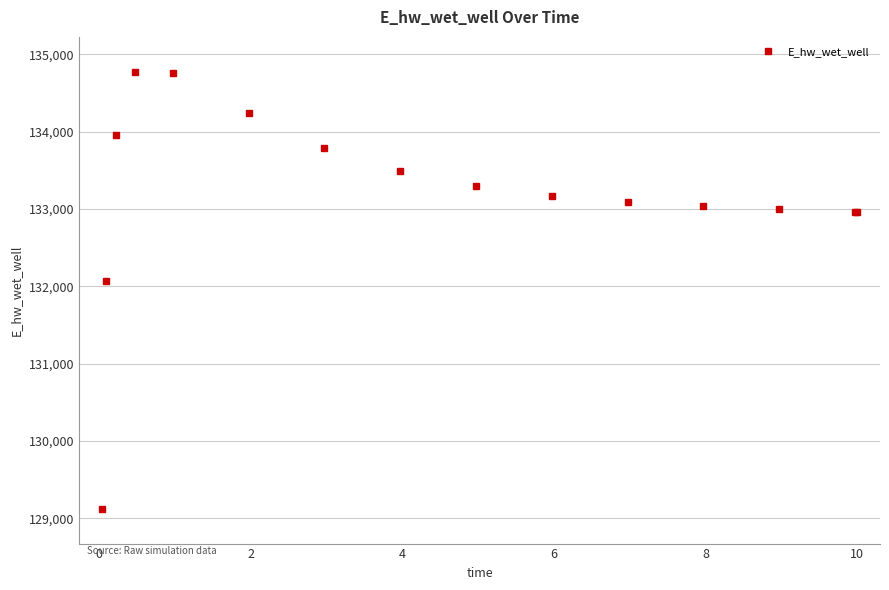

How many data points does each series have?

15